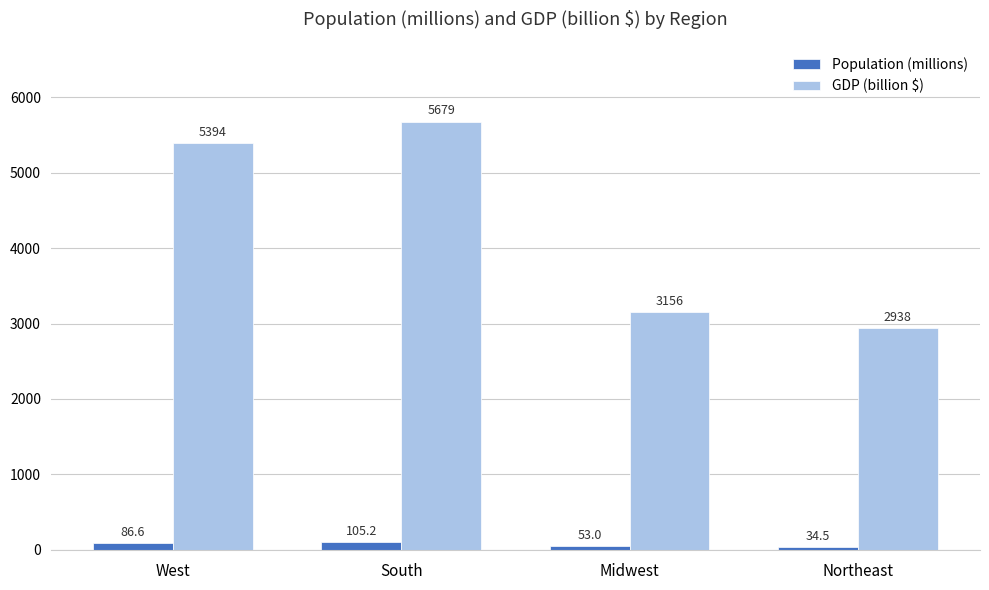

Read the Population (millions) value at West.

86.6